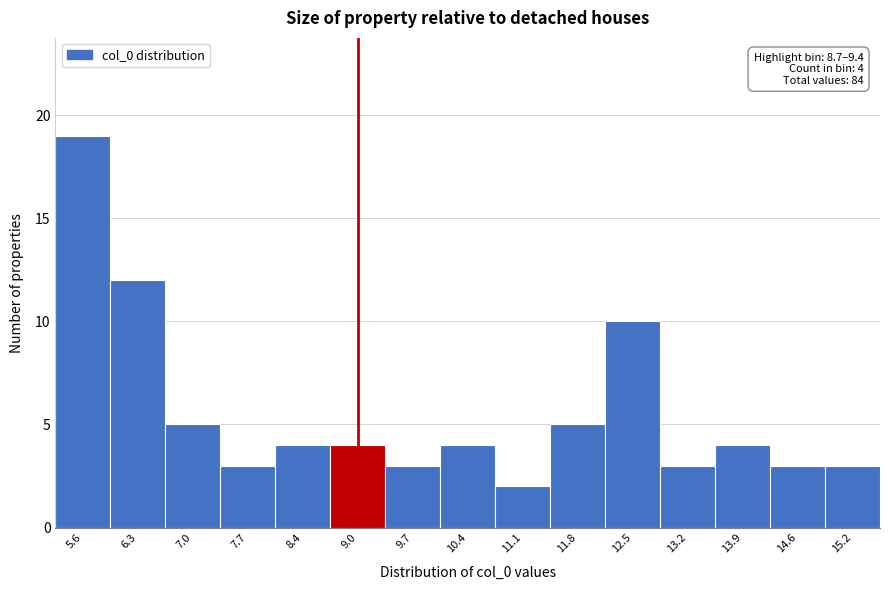

Which range on the x-axis has the tallest bar?

5.3 to 5.9